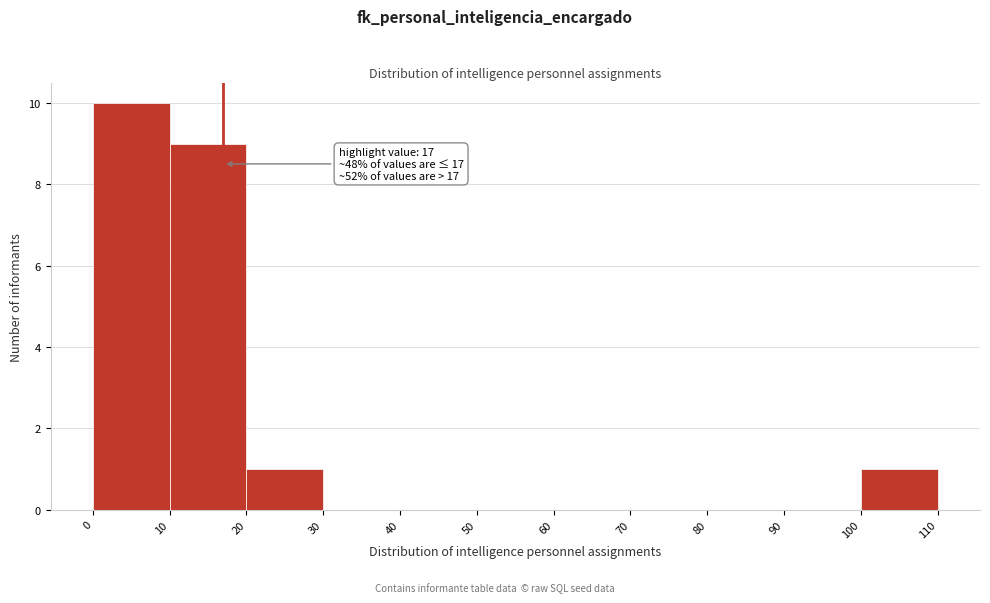

Over which range of the x-axis is the bar tallest?

0 to 10